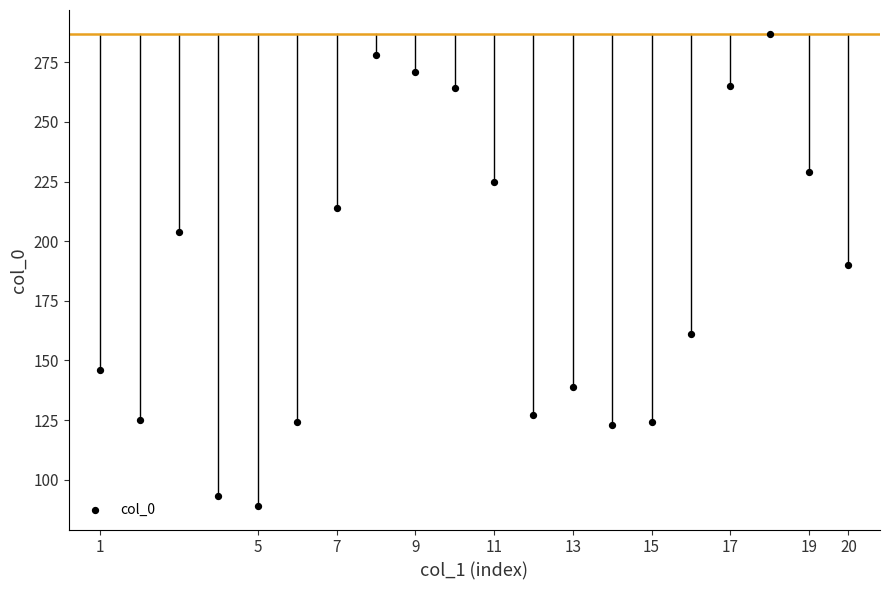

What is the range of X values (max minus min)?

19